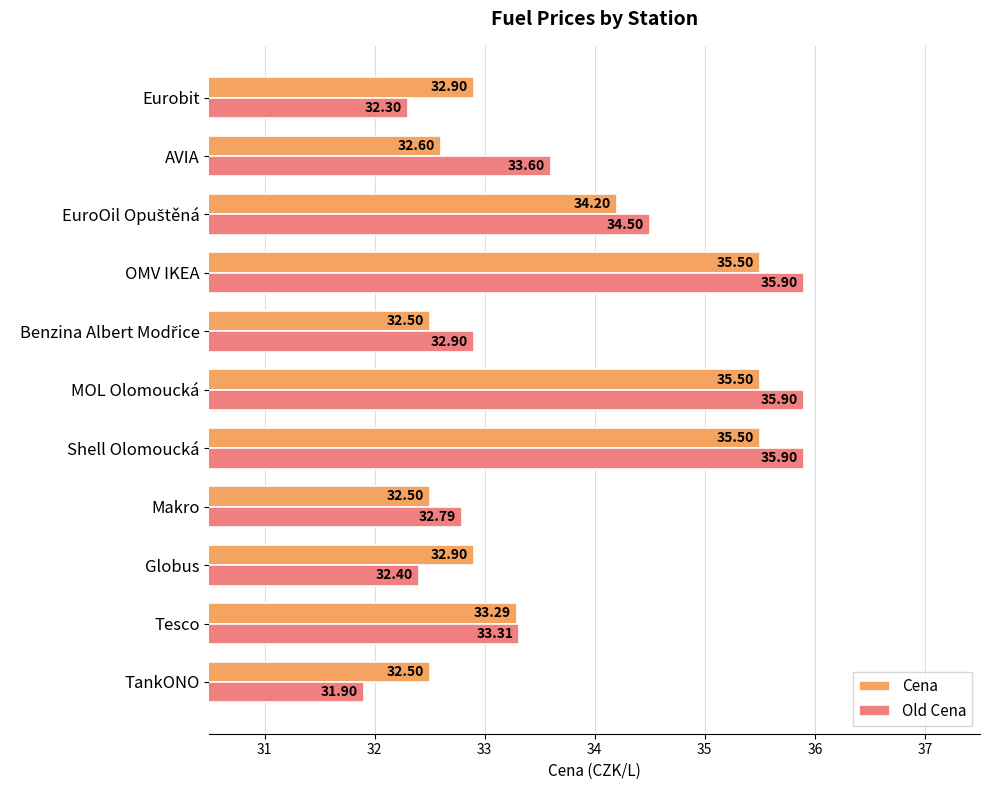

How many series are shown in this chart?

2